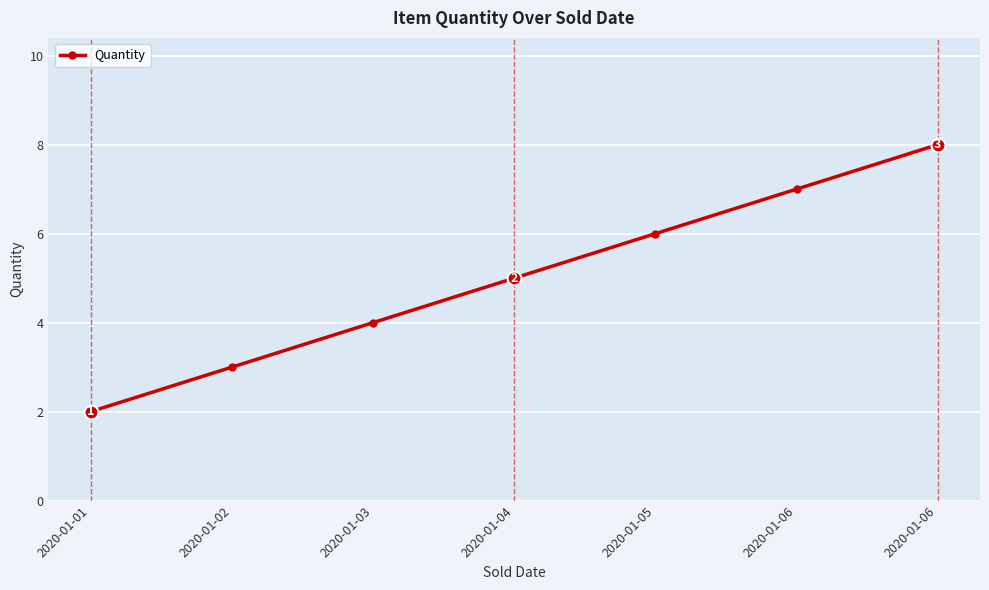

How many lines are shown in the chart?

1